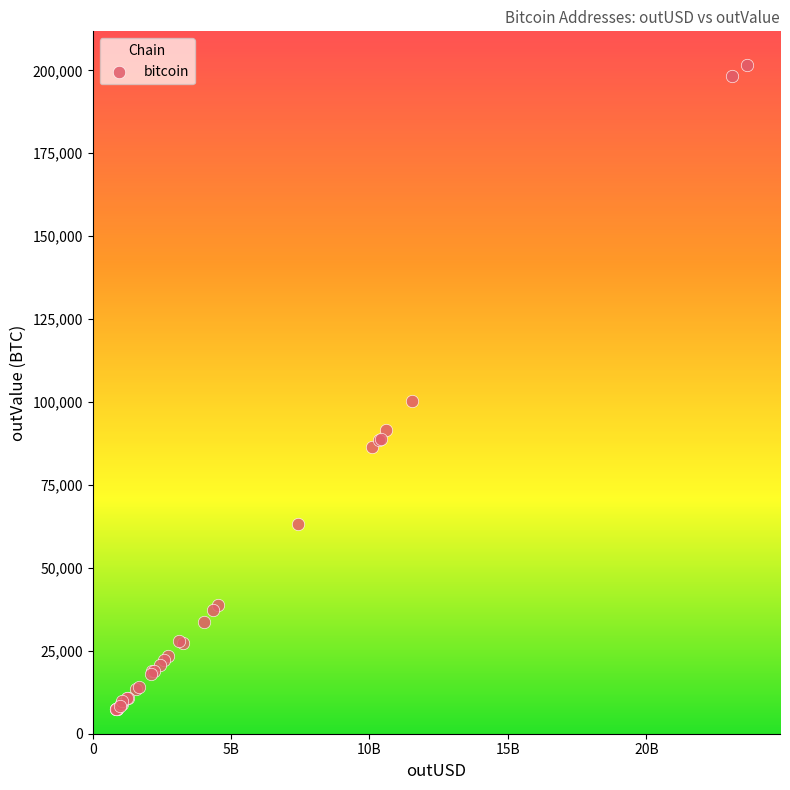

What Y value in the scatter plot is closest to 104554?

100167.1